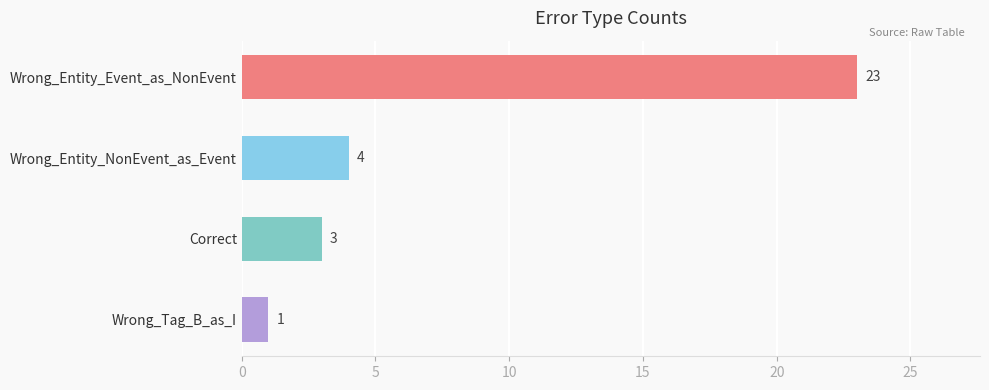

How many categories are shown in the chart?

4